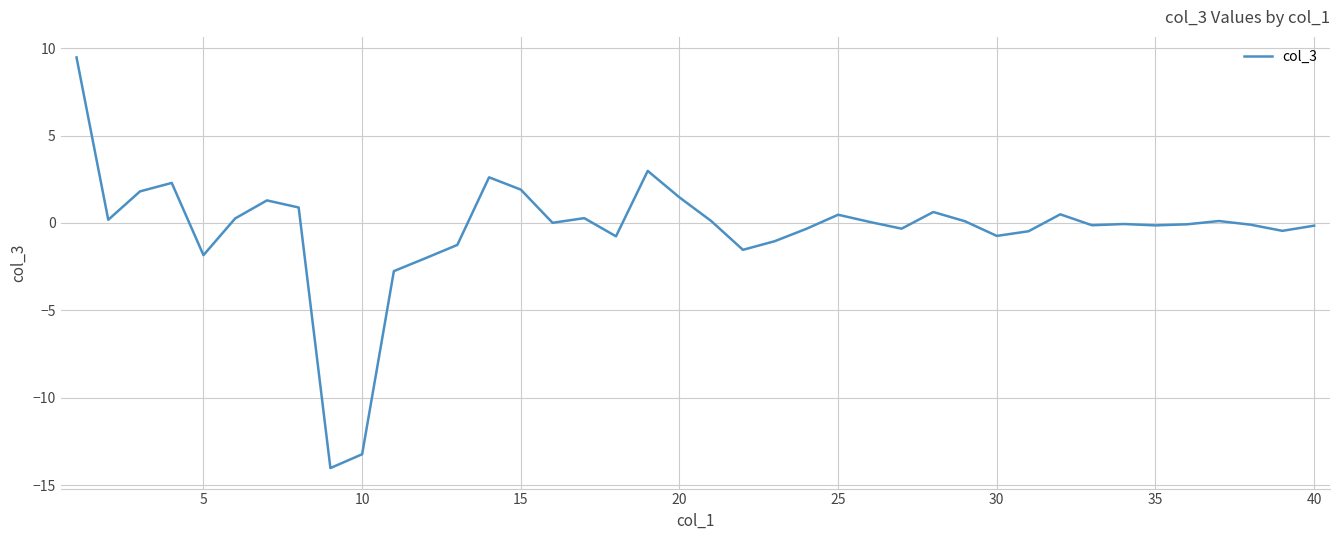

What is the greatest value displayed?

9.5